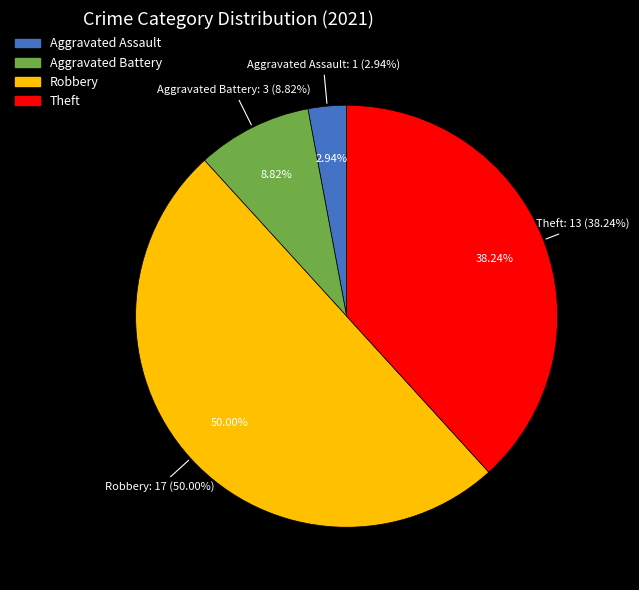

What is the change in value from Aggravated Assault to Theft?

+12